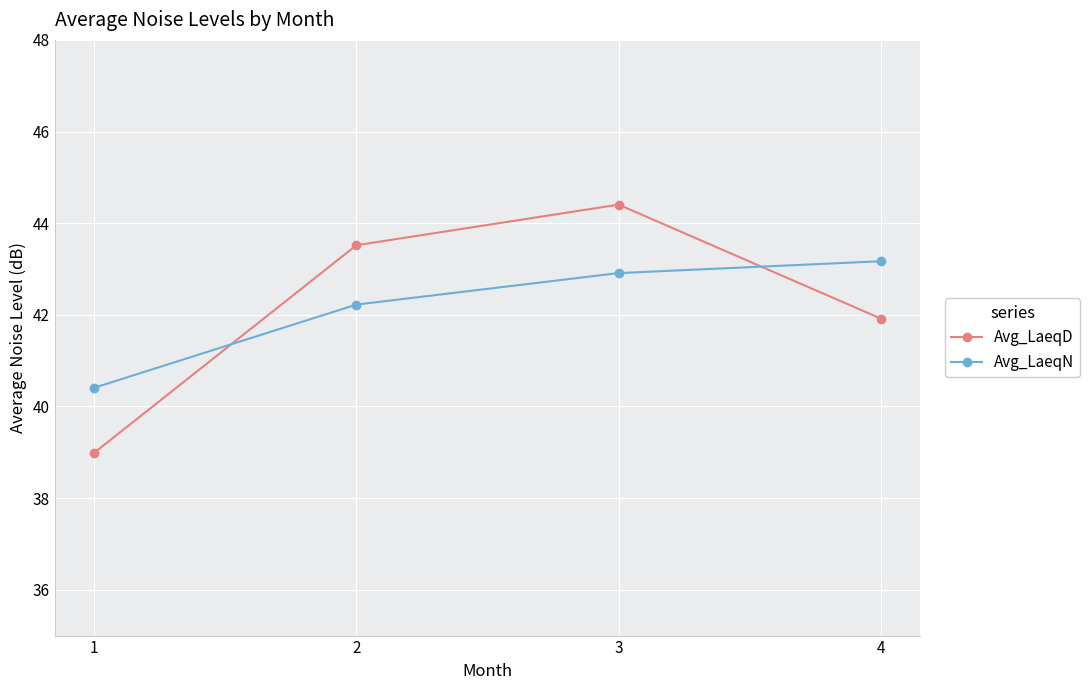

Reading left to right, what are all the values shown in this chart?

Avg_LaeqD: 39.0	43.5	44.4	41.9
Avg_LaeqN: 40.4	42.2	42.9	43.2